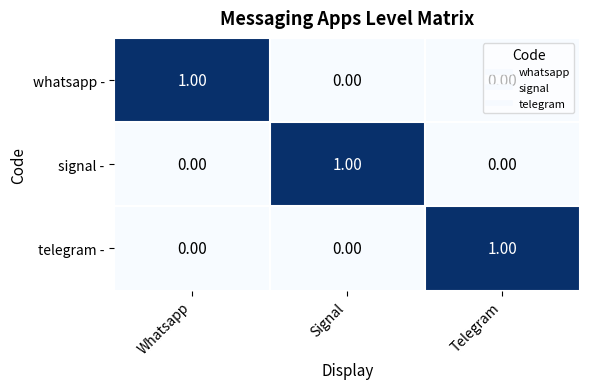

At how many categories does at least one series exceed 0?

3